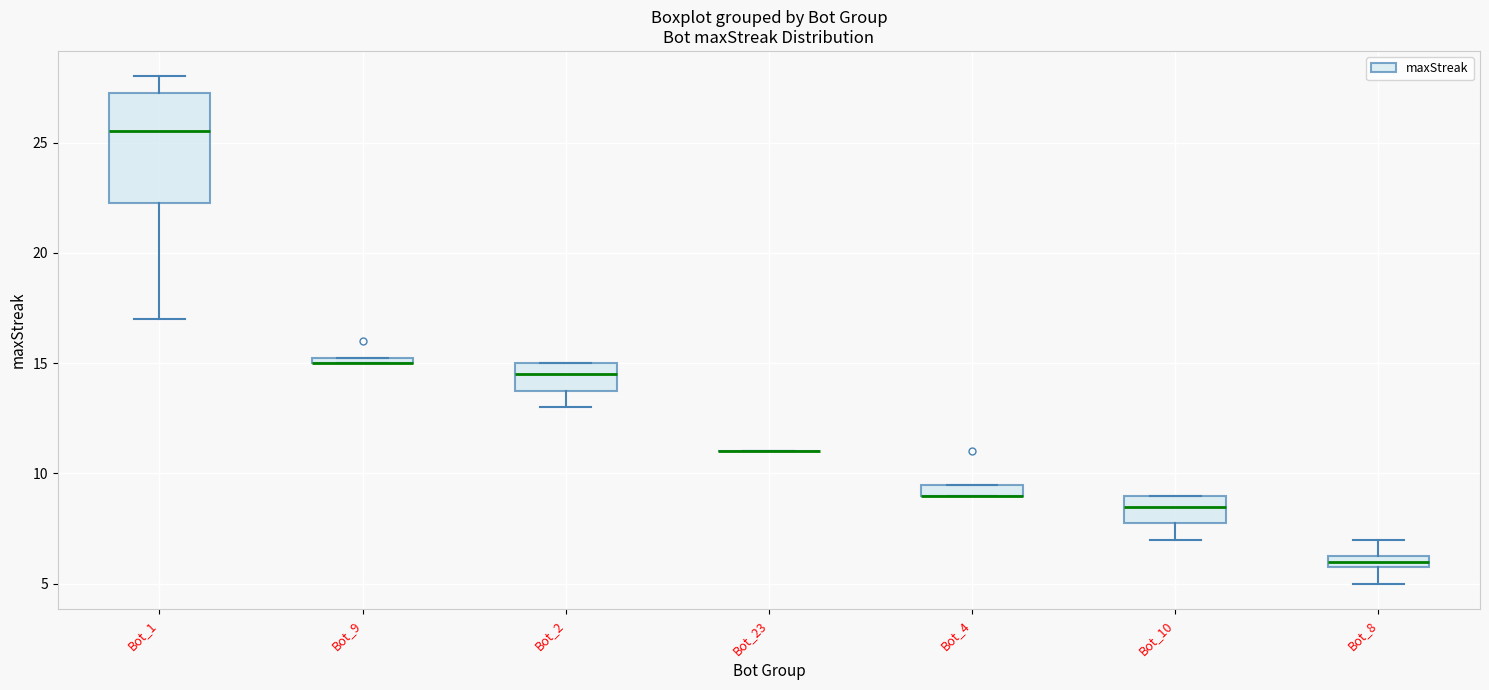

Where is the lower edge of the box for Bot_4 on the y-axis? The values are not printed on the chart, so give them approximately, as read against the axis.

9.0